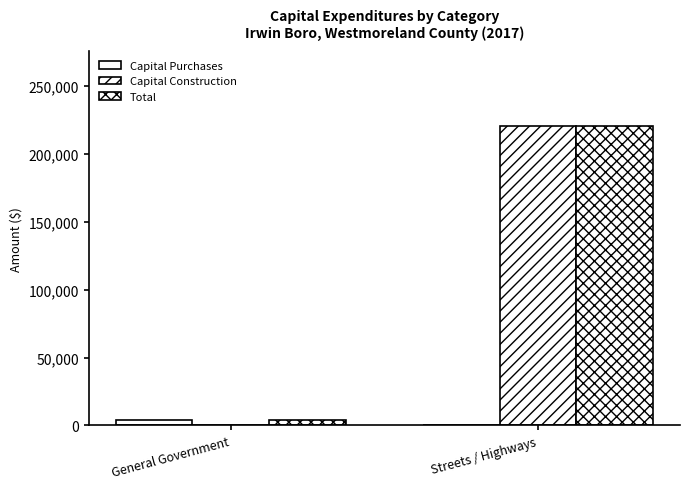

Reading left to right, transcribe all the data shown in this chart.

Capital Purchases: General Government=4141	Streets / Highways=0
Capital Construction: General Government=0	Streets / Highways=220891
Total: General Government=4141	Streets / Highways=220891